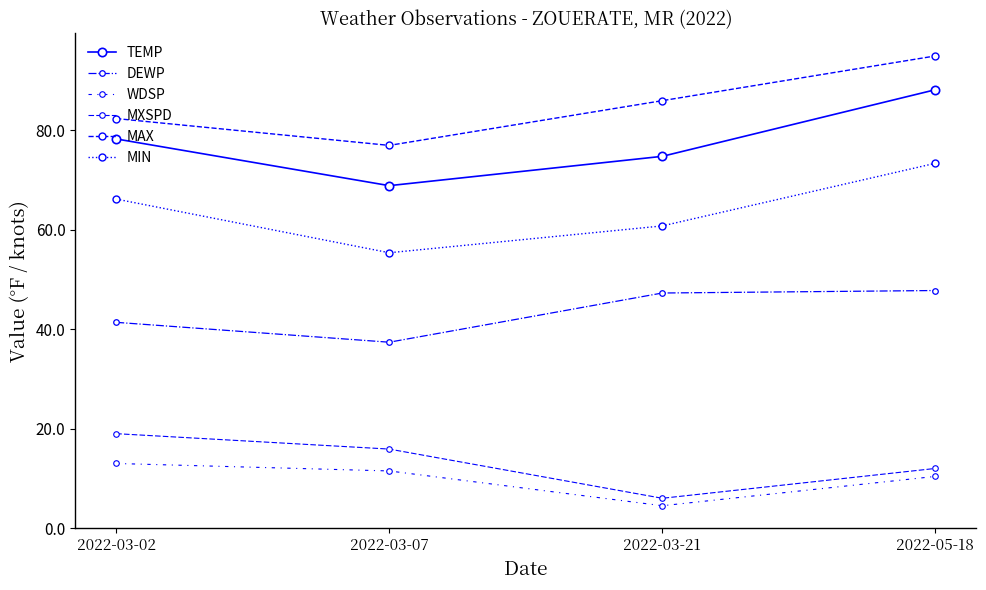

True or false: MXSPD and MAX cross at least once.

False